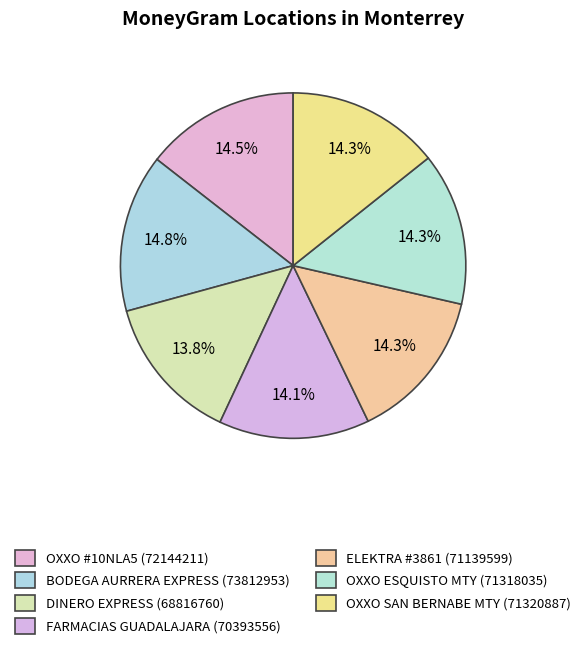

To the nearest percent, what is the difference between the largest and smallest slice percentages?

1%